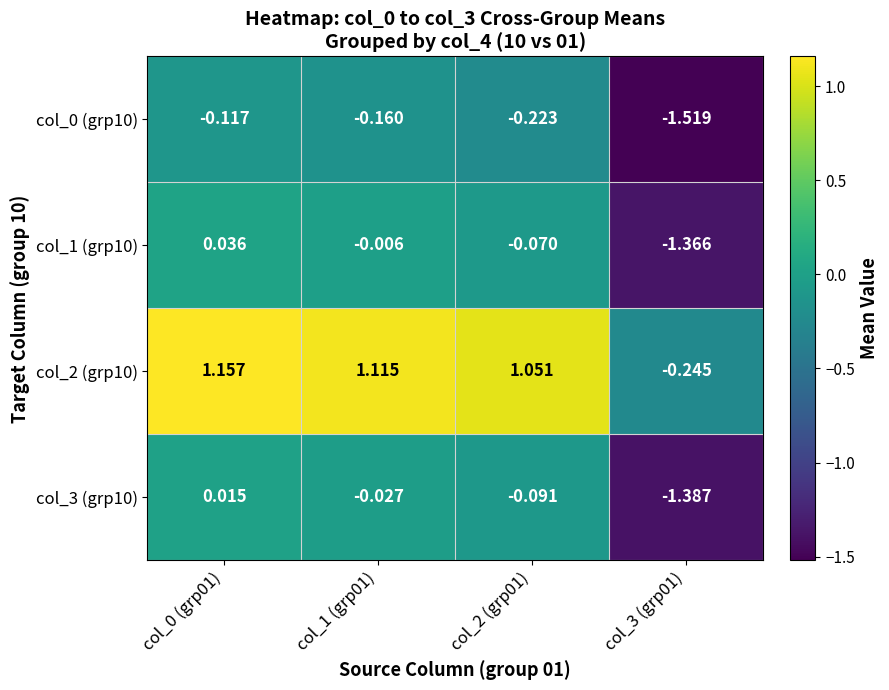

Is the value of col_0 (grp10) at col_2 (grp01) greater than the value of col_3 (grp10) at col_2 (grp01)?

No